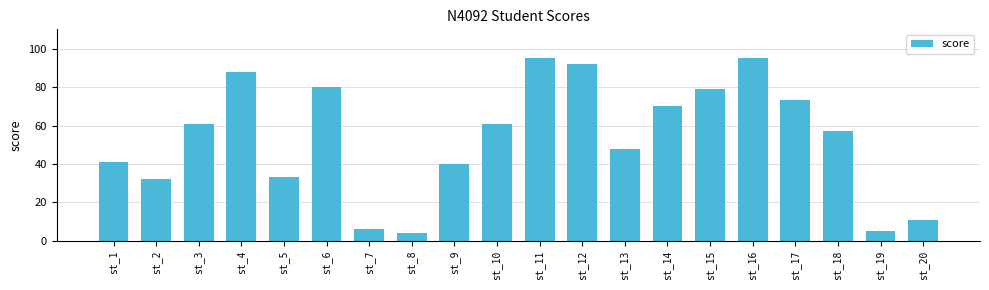

What is the value of the 20th bar from the left?

11